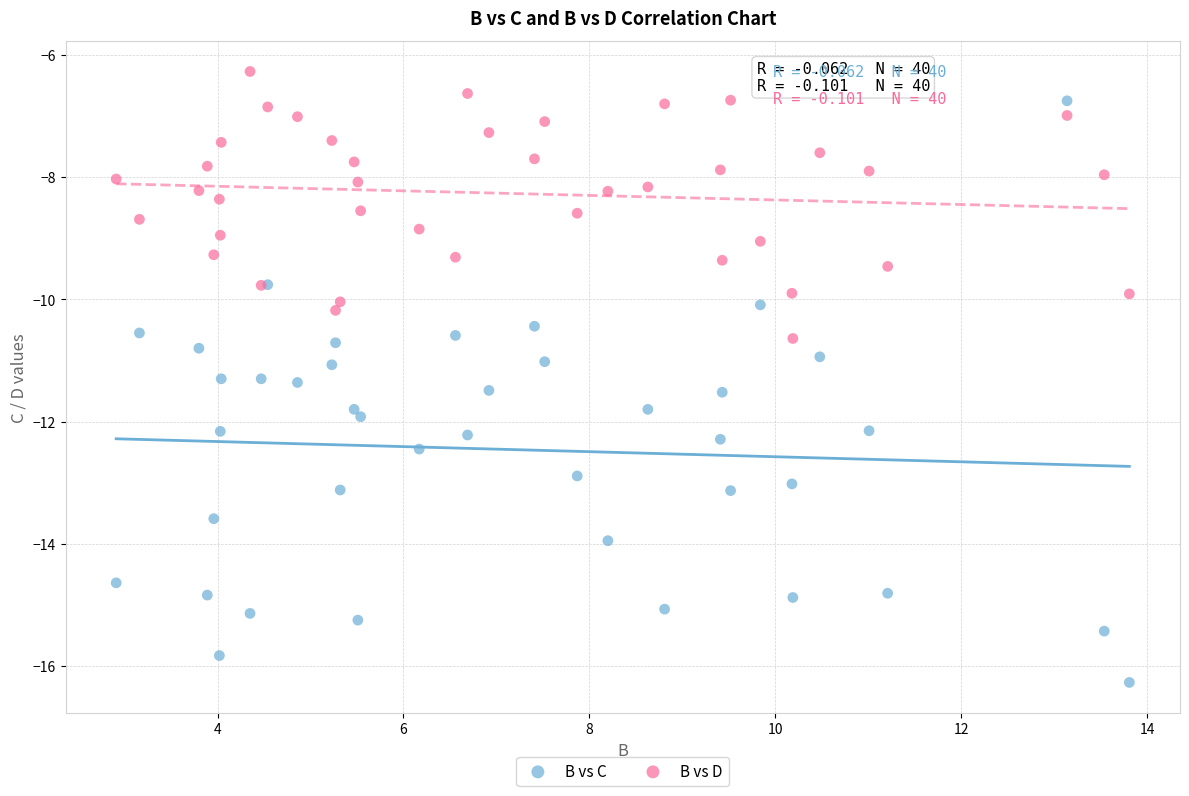

Which series reaches the minimum Y coordinate?

B vs C